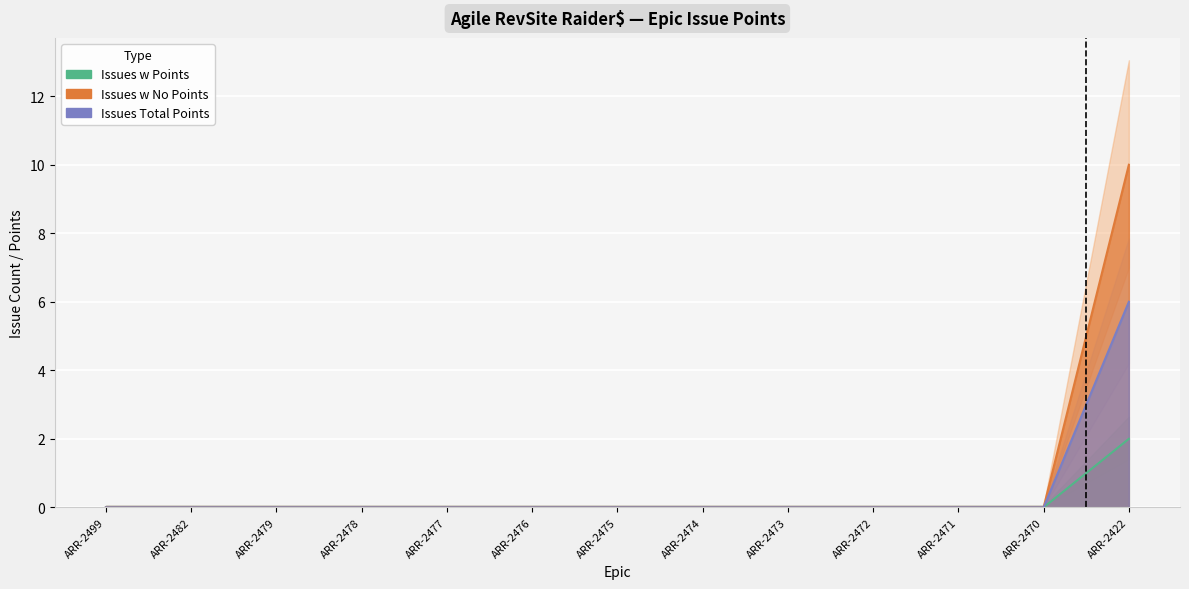

Which label corresponds to the largest value in the chart?

ARR-2422